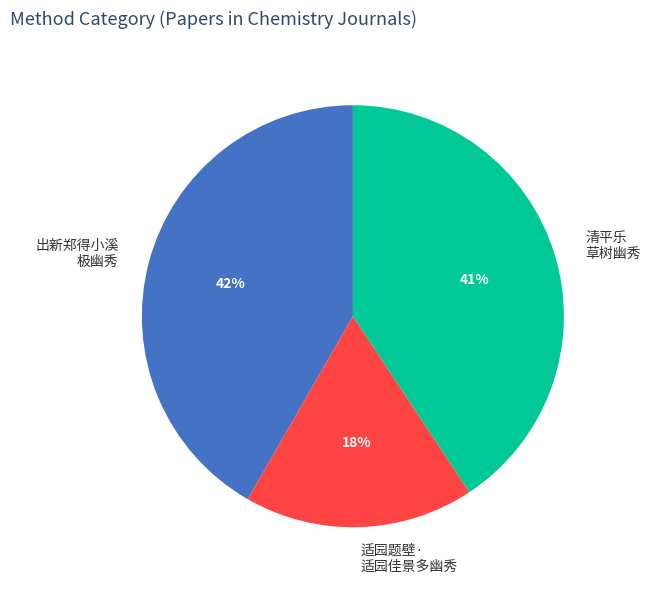

To the nearest percent, what is the average slice percentage?

33%